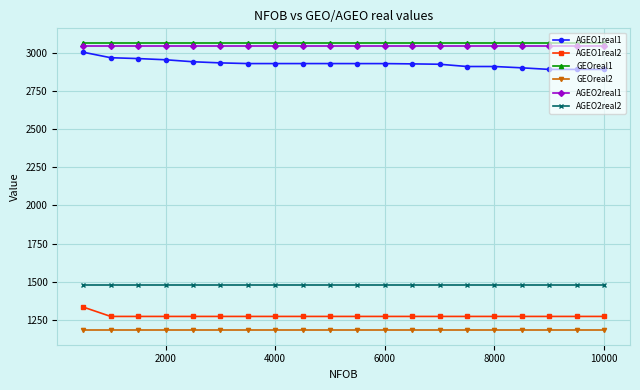

What is the value of the AGEO2real2 point at the 2nd from the left?

1476.2